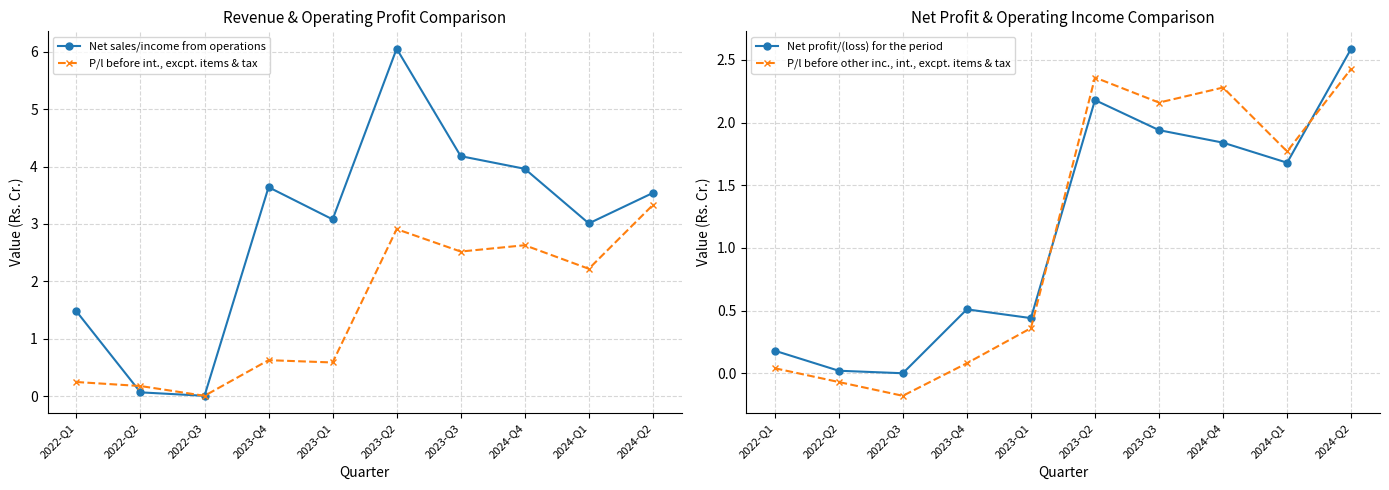

Reading left to right, transcribe all the data shown in this chart.

Net sales/income from operations: 1.5	0.1	0.0	3.6	3.1	6.0	4.2	4.0	3.0	3.5
P/l before int., excpt. items & tax: 0.2	0.2	0.0	0.6	0.6	2.9	2.5	2.6	2.2	3.3
Net profit/(loss) for the period: 0.2	0.0	0.0	0.5	0.4	2.2	1.9	1.8	1.7	2.6
P/l before other inc., int., excpt. items & tax: 0.0	-0.1	-0.2	0.1	0.4	2.4	2.2	2.3	1.8	2.4